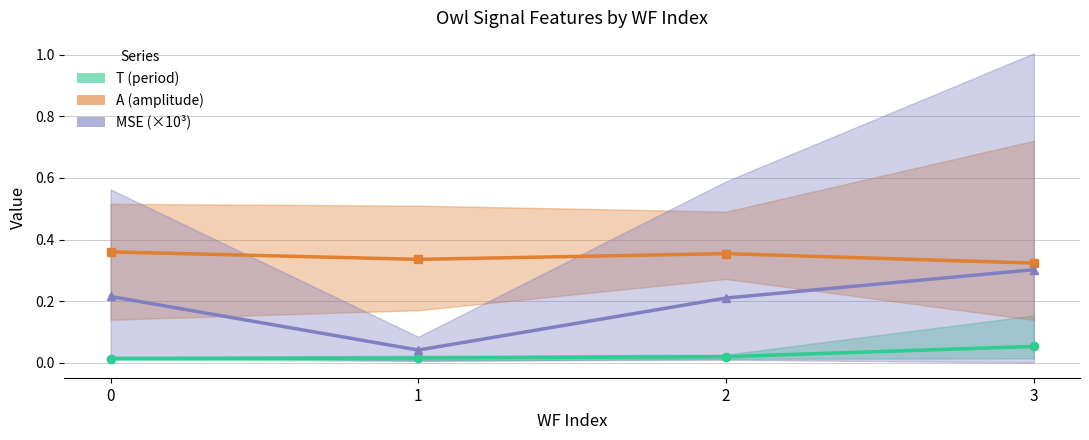

At 2, list the series in order from largest to smallest.

A (amplitude), MSE (×10³), T (period)